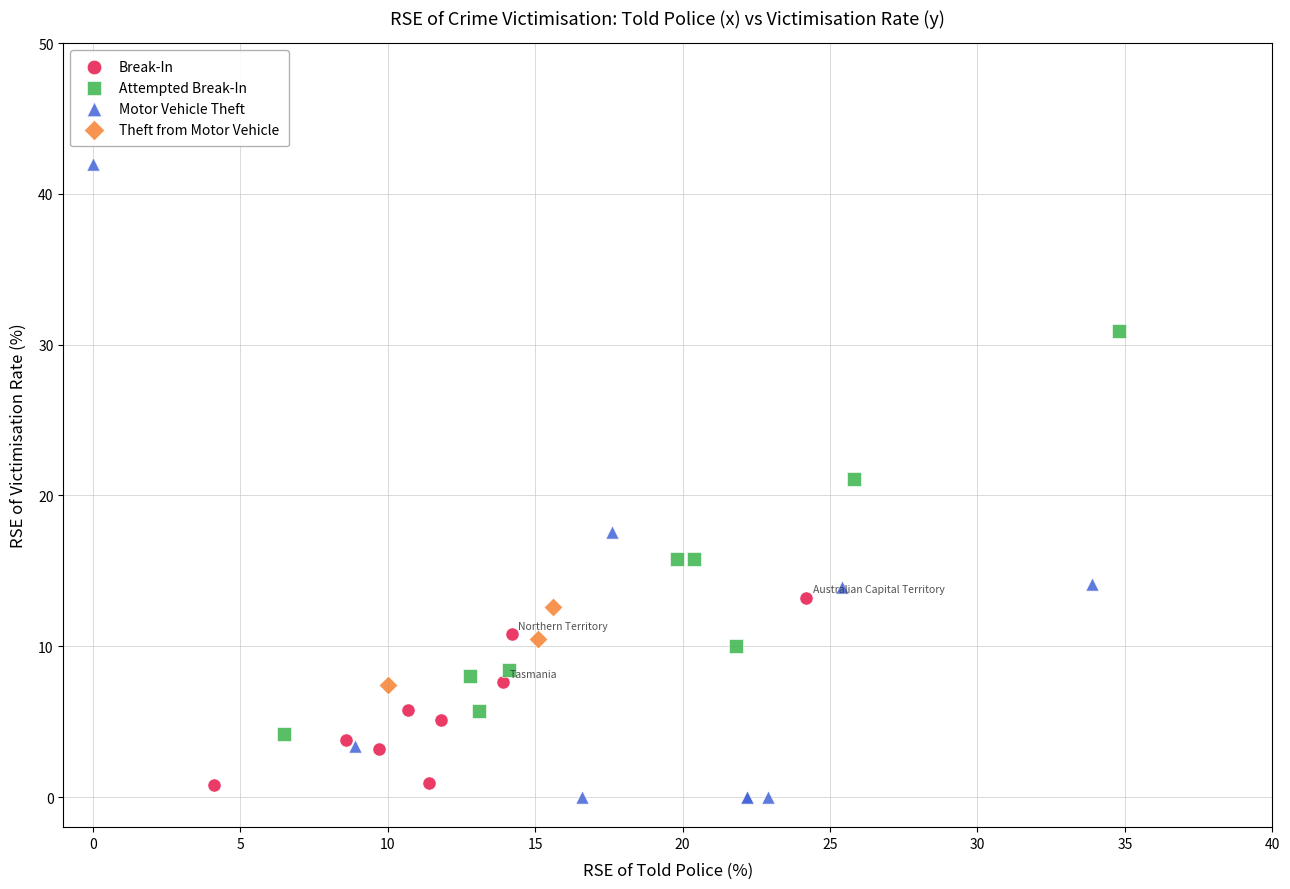

What are all the series names shown in the legend?

Break-In, Attempted Break-In, Motor Vehicle Theft, Theft from Motor Vehicle